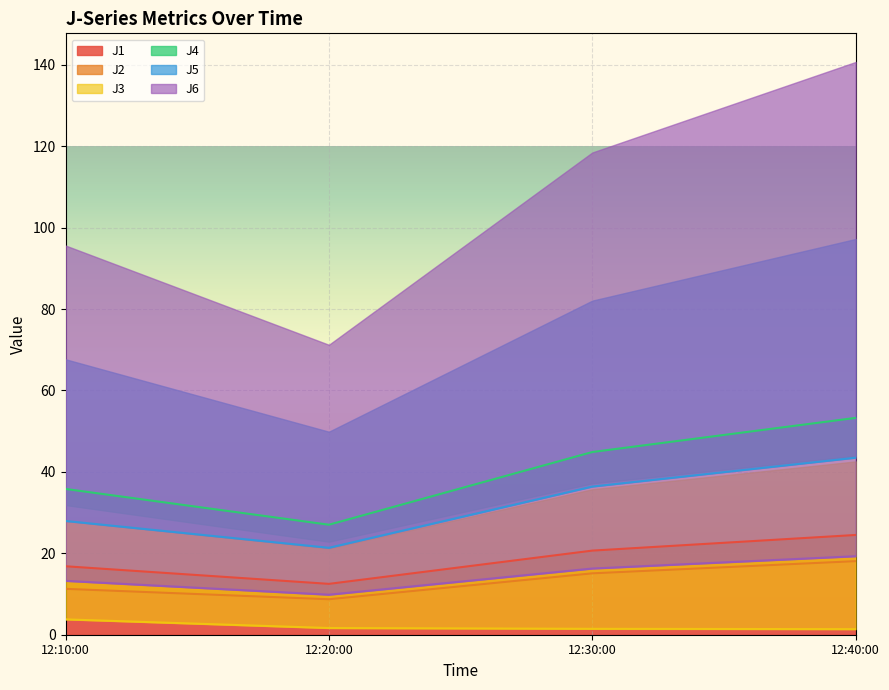

Is it true that J1 equals 27.4 at 12:10:00?

False